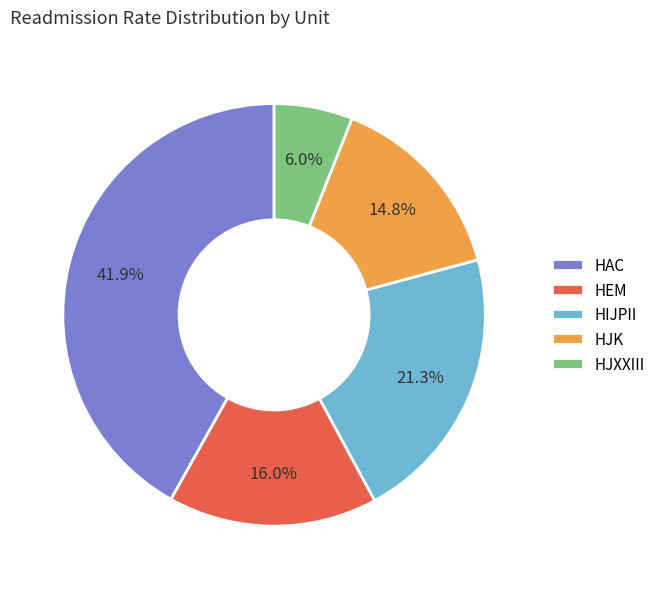

Which slice is the largest?

HAC